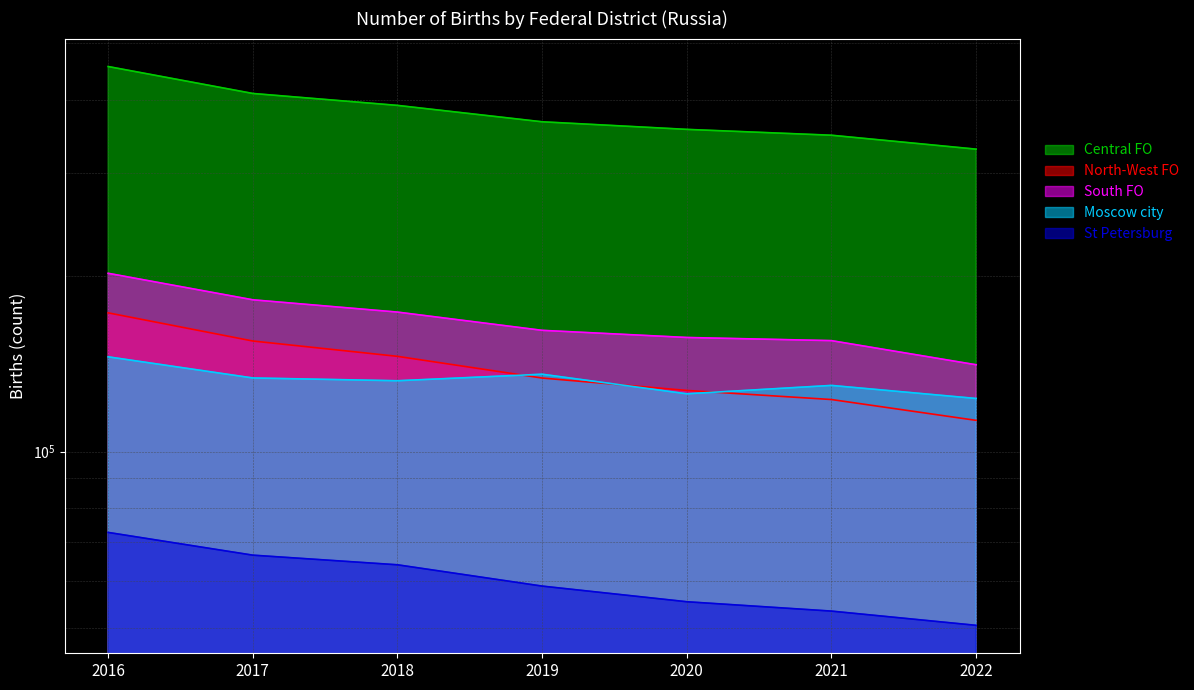

List the labels in order of Moscow city value, smallest first.

2022, 2020, 2021, 2018, 2017, 2019, 2016